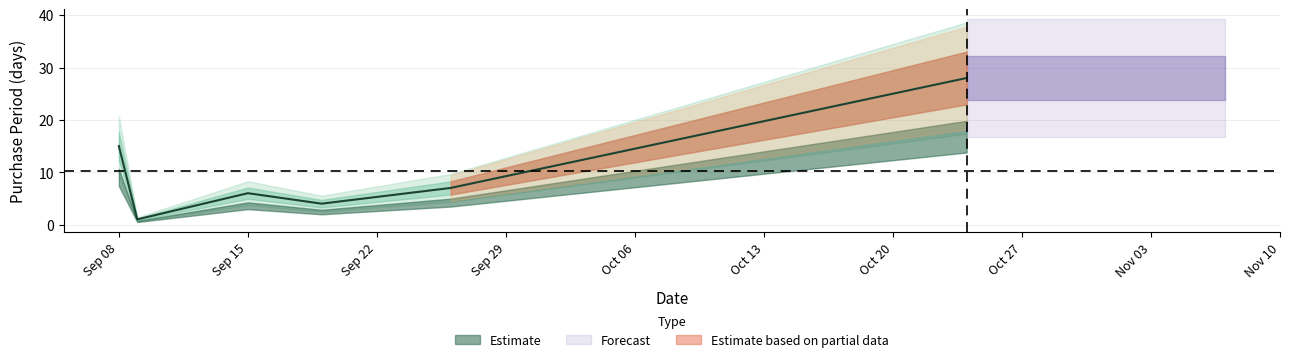

How many data points are above 7?

2